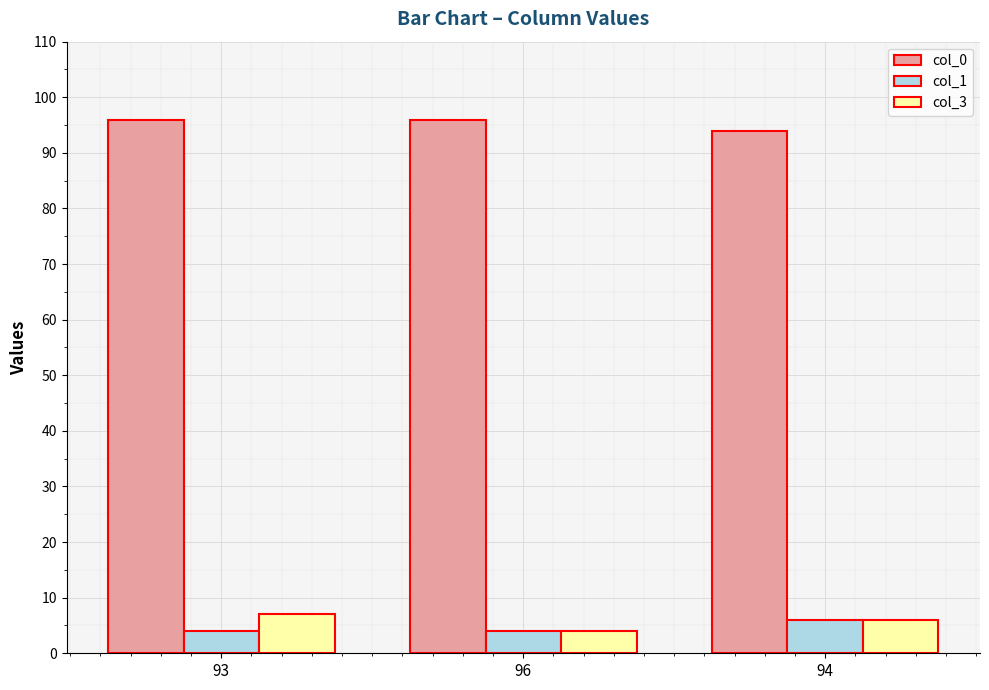

What is the label of the 3rd bar from the left?

94